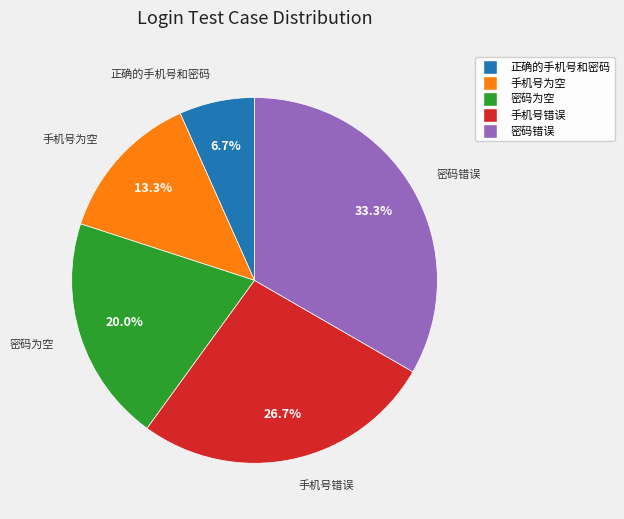

Approximately how many times larger is the value at 手机号为空 compared to 密码错误?

0.4